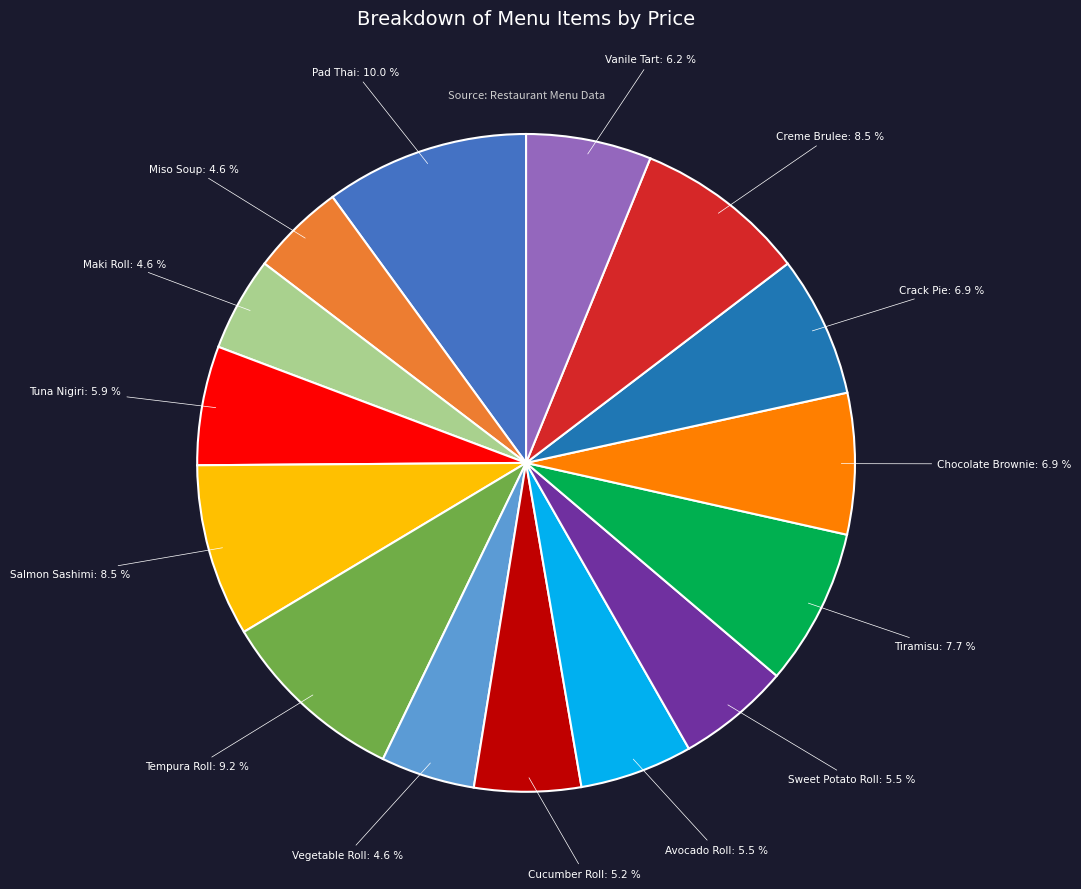

How many slices are in this pie chart?

15